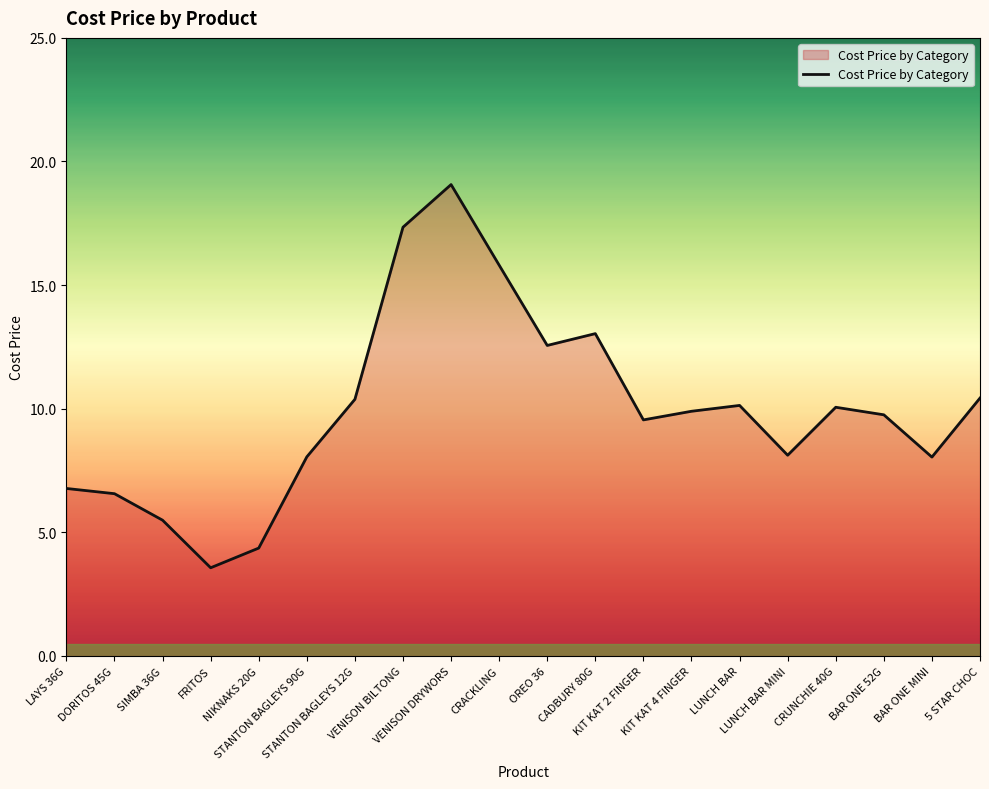

What is the maximum value shown in the chart?

19.1